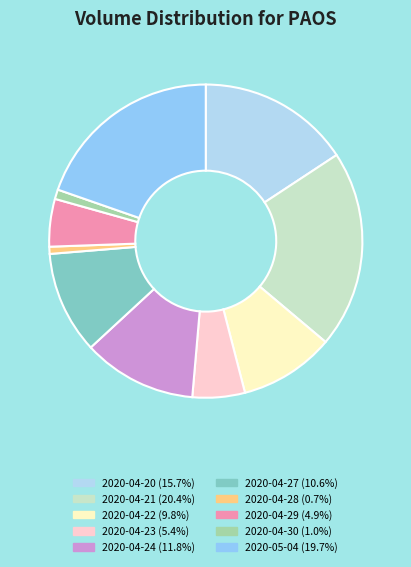

Is it true that 2020-04-23 is 1% of the pie?

False